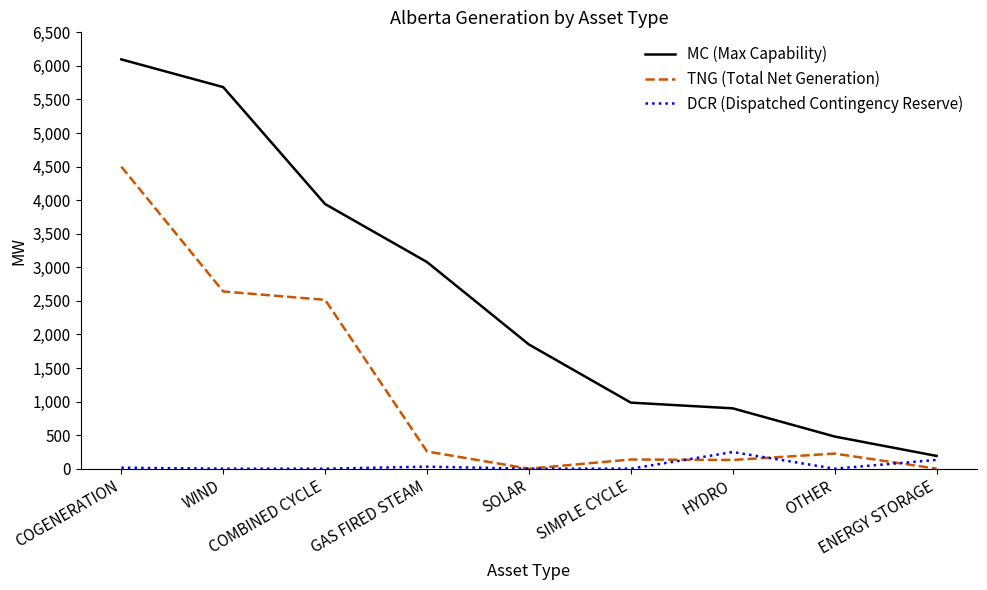

Which series has the largest total across all categories?

MC (Max Capability)